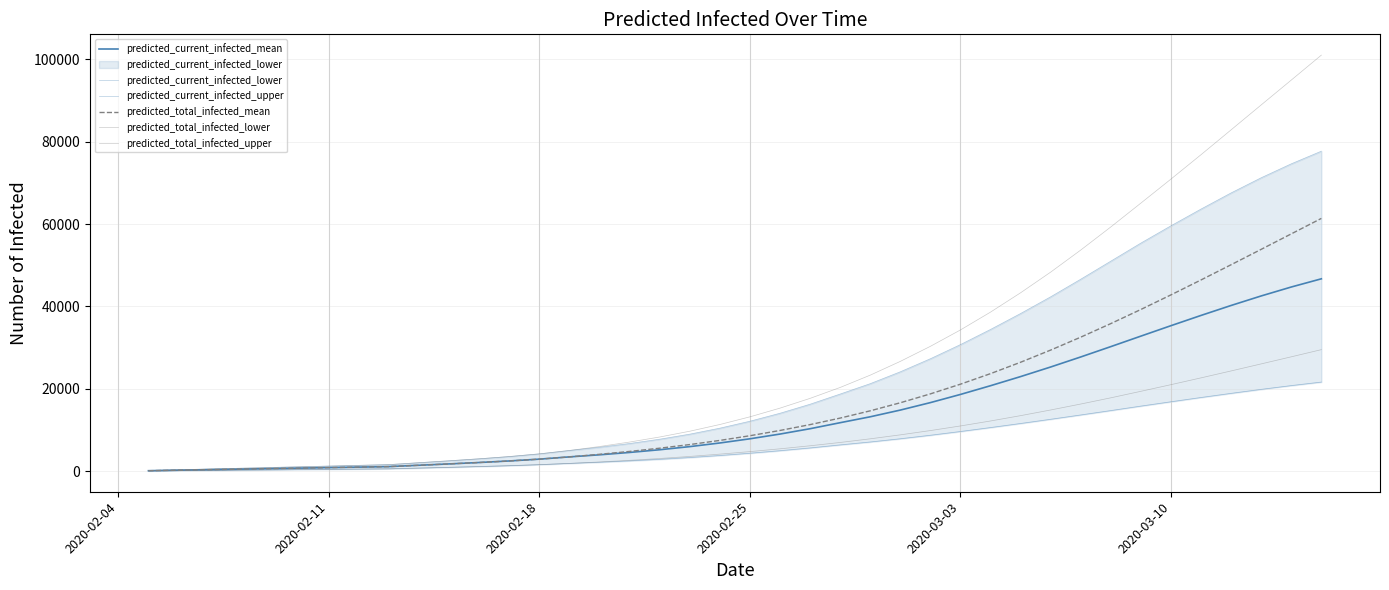

Is the value of predicted_current_infected_mean at 2020-02-04 greater than the value of predicted_current_infected_lower at 28?

No